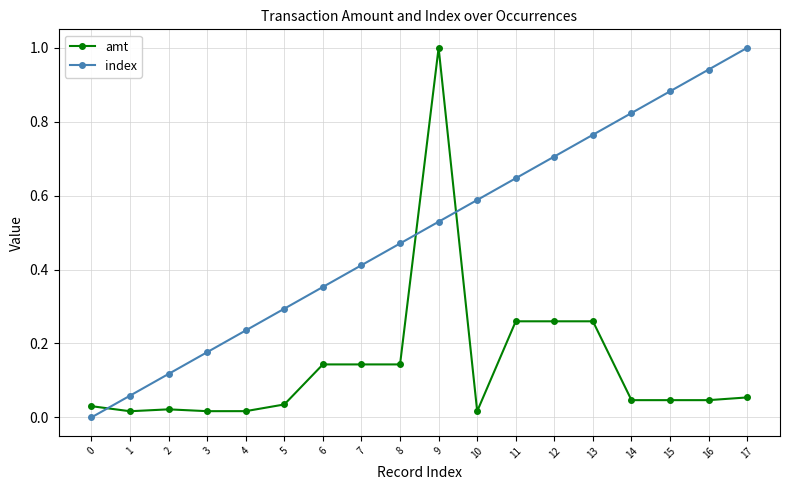

What is the sum of all amt values?

2.6